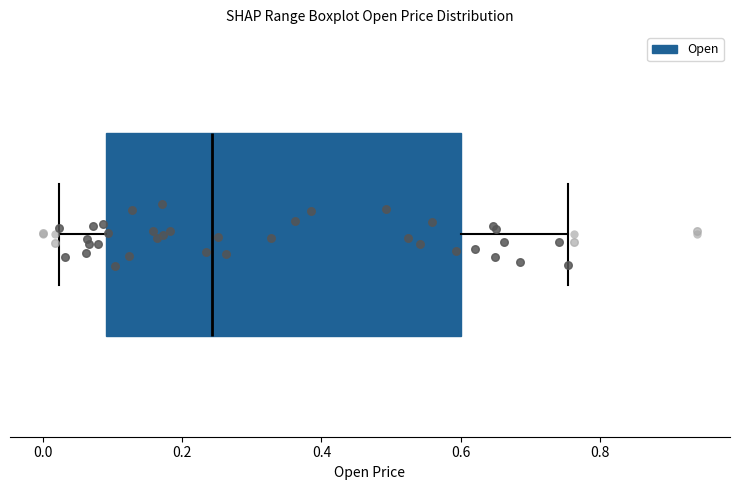

Transcribe this box plot: give where the median line is, the range the box spans, and where the two whiskers end, as read against the x-axis. The values are not printed on the chart, so give them approximately, as read against the axis.

median 0.24, box 0.10 to 0.60, whiskers 0.02 to 0.76